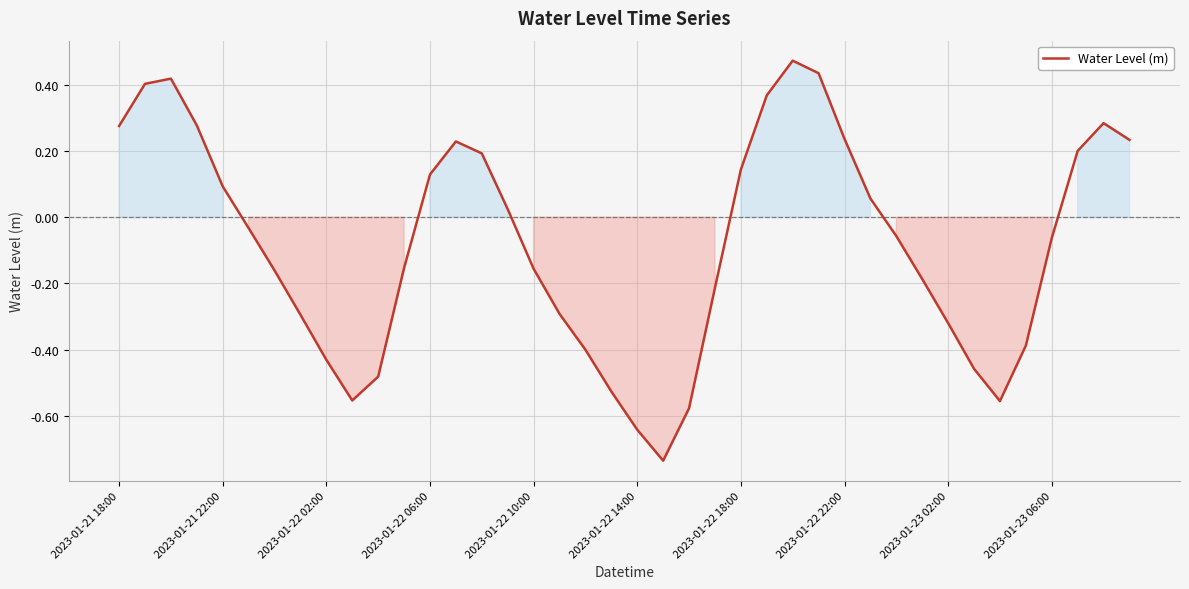

Reading left to right, transcribe all the data shown in this chart.

0.3	0.4	0.4	0.3	0.1	-0.0	-0.2	-0.3	-0.4	-0.6	-0.5	-0.2	0.1	0.2	0.2	0.0	-0.2	-0.3	-0.4	-0.5	-0.6	-0.7	-0.6	-0.2	0.1	0.4	0.5	0.4	0.2	0.1	-0.1	-0.2	-0.3	-0.5	-0.6	-0.4	-0.1	0.2	0.3	0.2